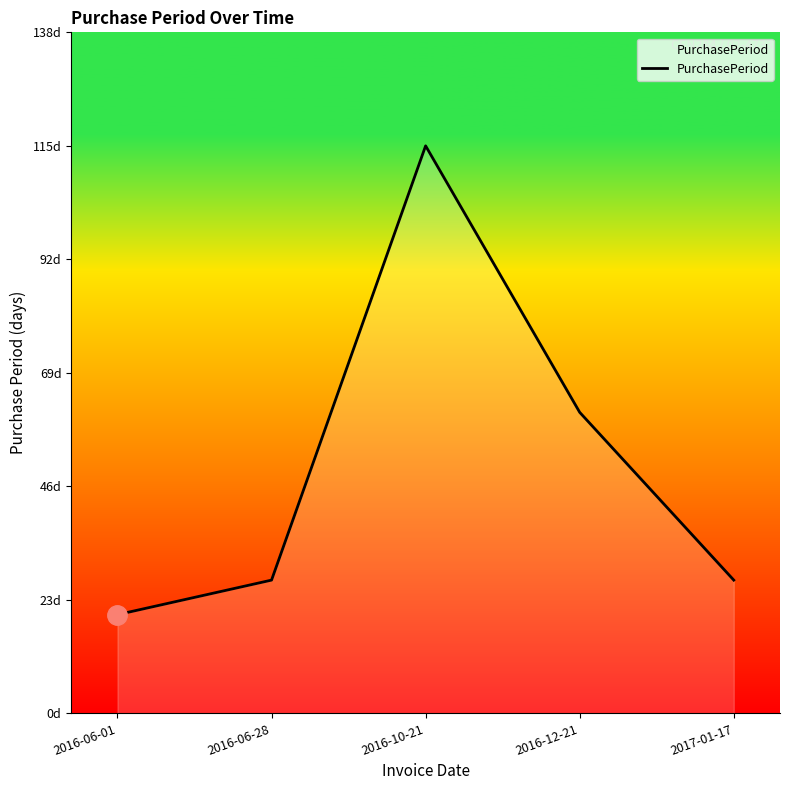

Approximately how many times larger is the value at 2016-12-21 compared to 2016-06-01?

3.0